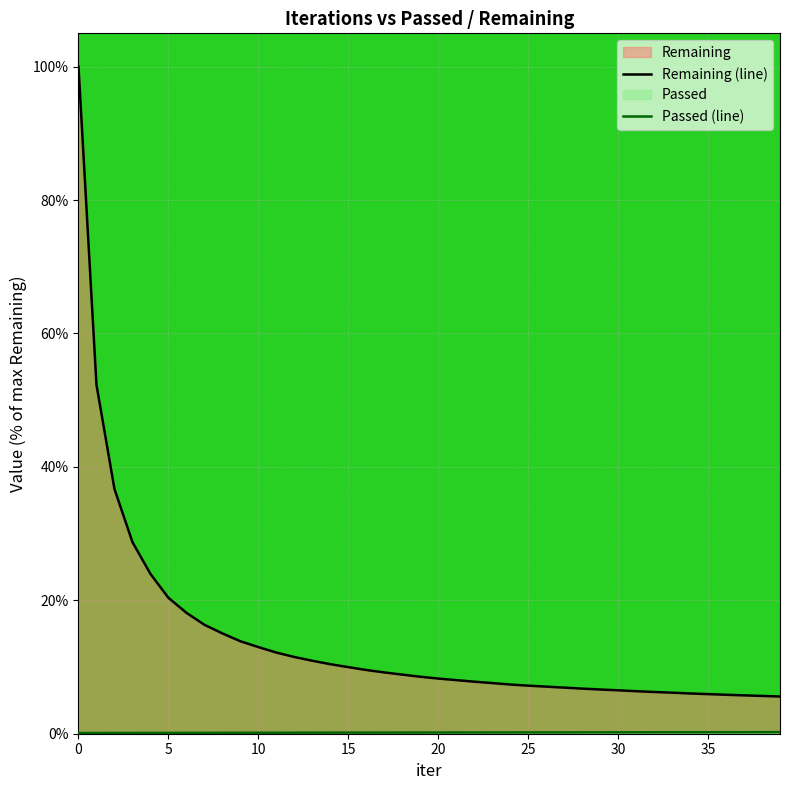

Which has a higher value, 24 or 9?

9